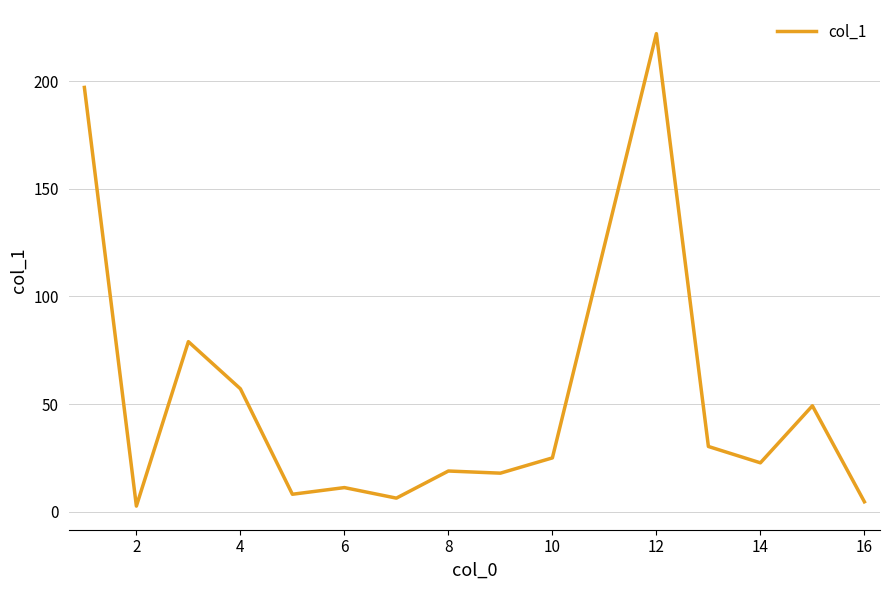

What is the greatest value displayed?

222.1